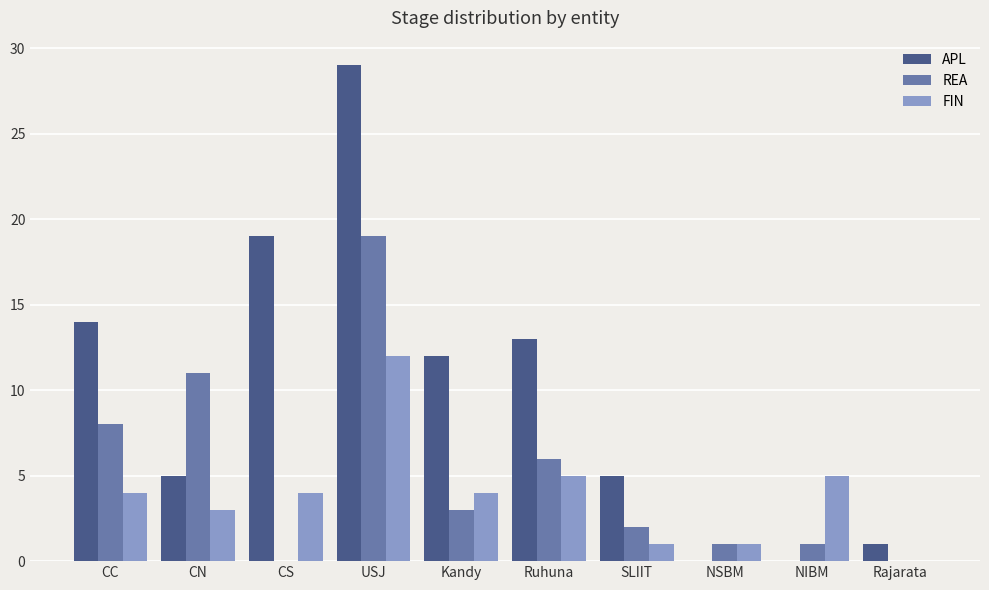

What is the highest value of the REA series?

19